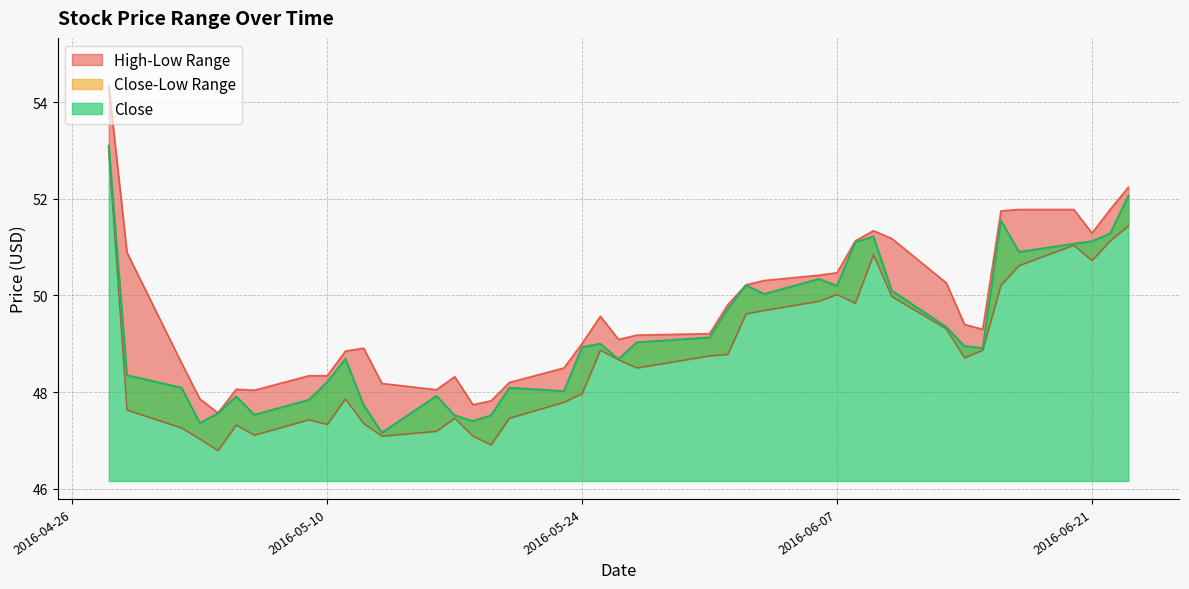

True or false: High and Low intersect in this chart.

False